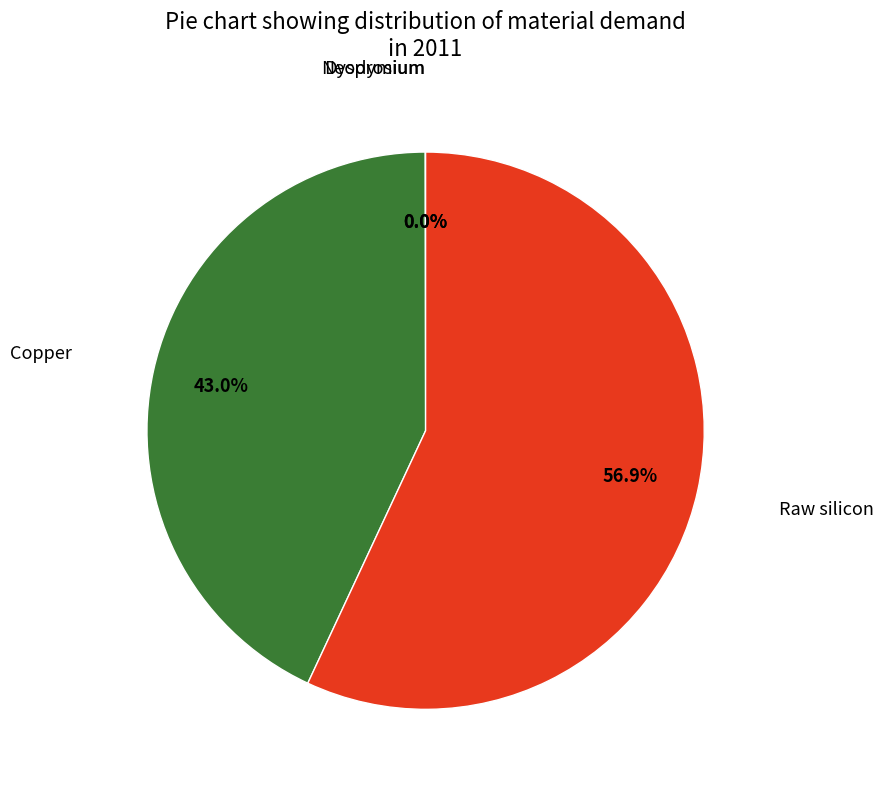

Is there a majority slice in this chart?

Yes